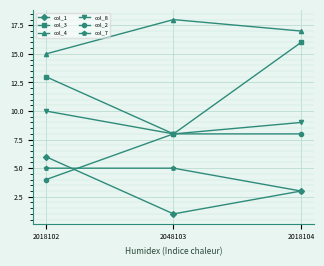

Which category has the lowest value in the col_1 series?

2048103